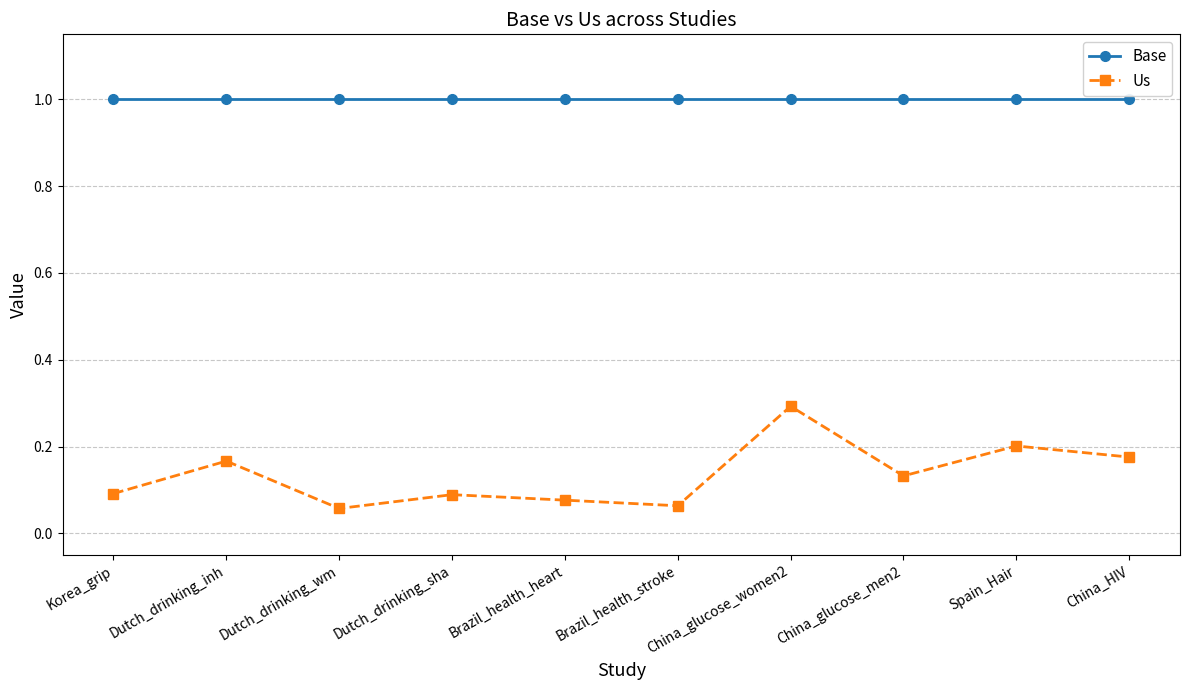

What is the value of the Base point at the 8th from the left?

1.0